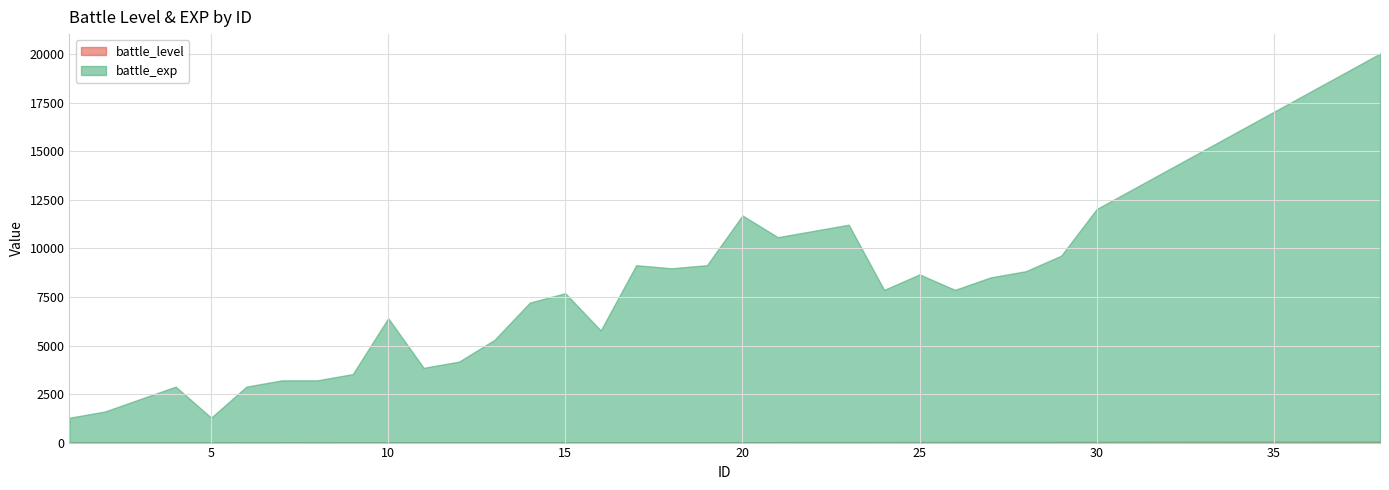

List the series in order of their overall mean, highest first.

battle_exp, battle_level